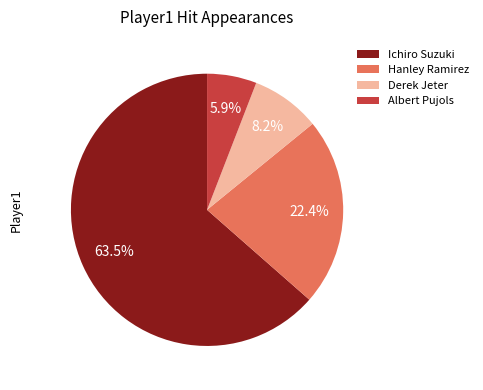

Which category has the smallest portion of the pie?

Albert Pujols